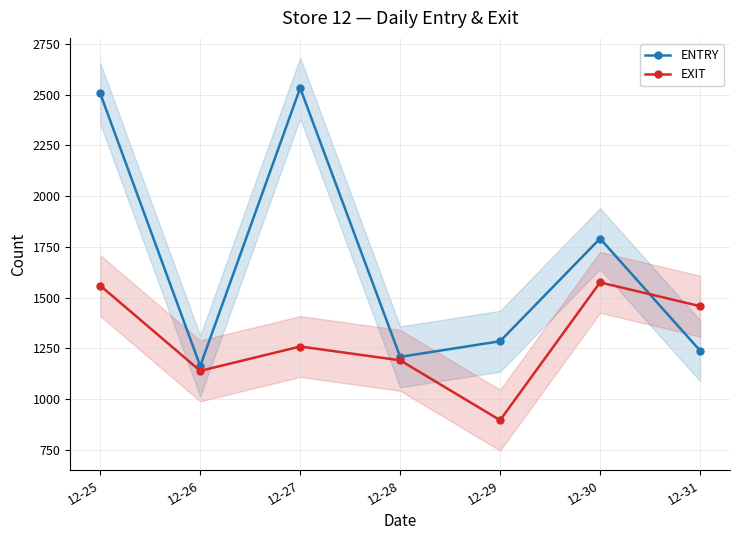

In ENTRY, how many points are higher than both neighbors (excluding endpoints)?

2